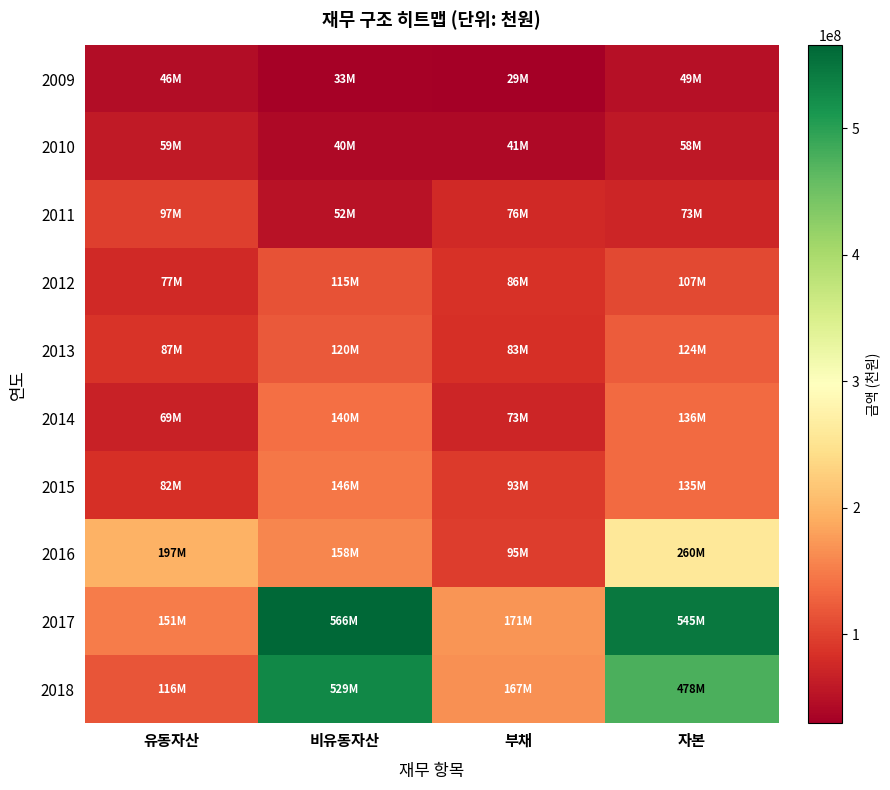

Reading left to right, transcribe all the data shown in this chart.

2009: 유동자산=45878358	비유동자산=32923991	부채=29455912	자본=49346437
2010: 유동자산=59007407	비유동자산=40027366	부채=40918194	자본=58116579
2011: 유동자산=97241204	비유동자산=52327143	부채=76232230	자본=73336117
2012: 유동자산=77360600	비유동자산=114934977	부채=85597258	자본=106698318
2013: 유동자산=86848312	비유동자산=120049685	부채=83270342	자본=123627654
2014: 유동자산=68856857	비유동자산=140039105	부채=72721185	자본=136174778
2015: 유동자산=82379228	비유동자산=146237196	부채=93174227	자본=135442196
2016: 유동자산=196816283	비유동자산=157756659	부채=94784488	자본=259788454
2017: 유동자산=150975687	비유동자산=565821025	부채=171384499	자본=545412214
2018: 유동자산=115652872	비유동자산=529176769	부채=167046722	자본=477782919